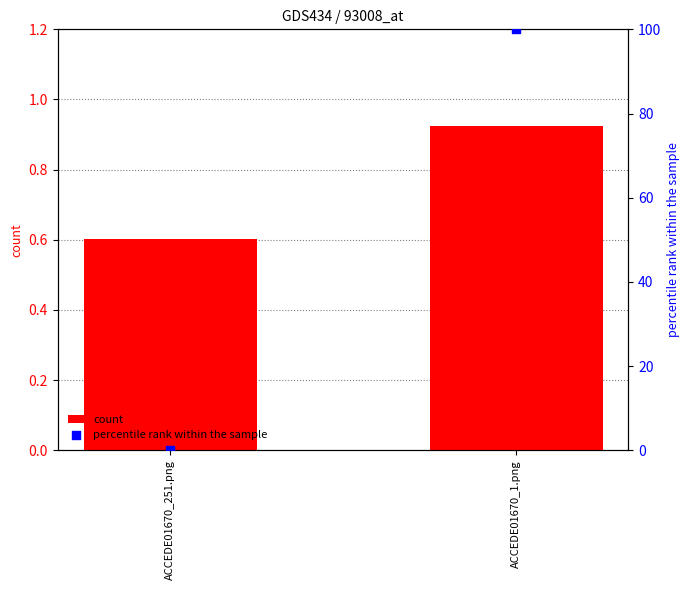

Which series has the largest Y range (max minus min)?

percentile rank within the sample